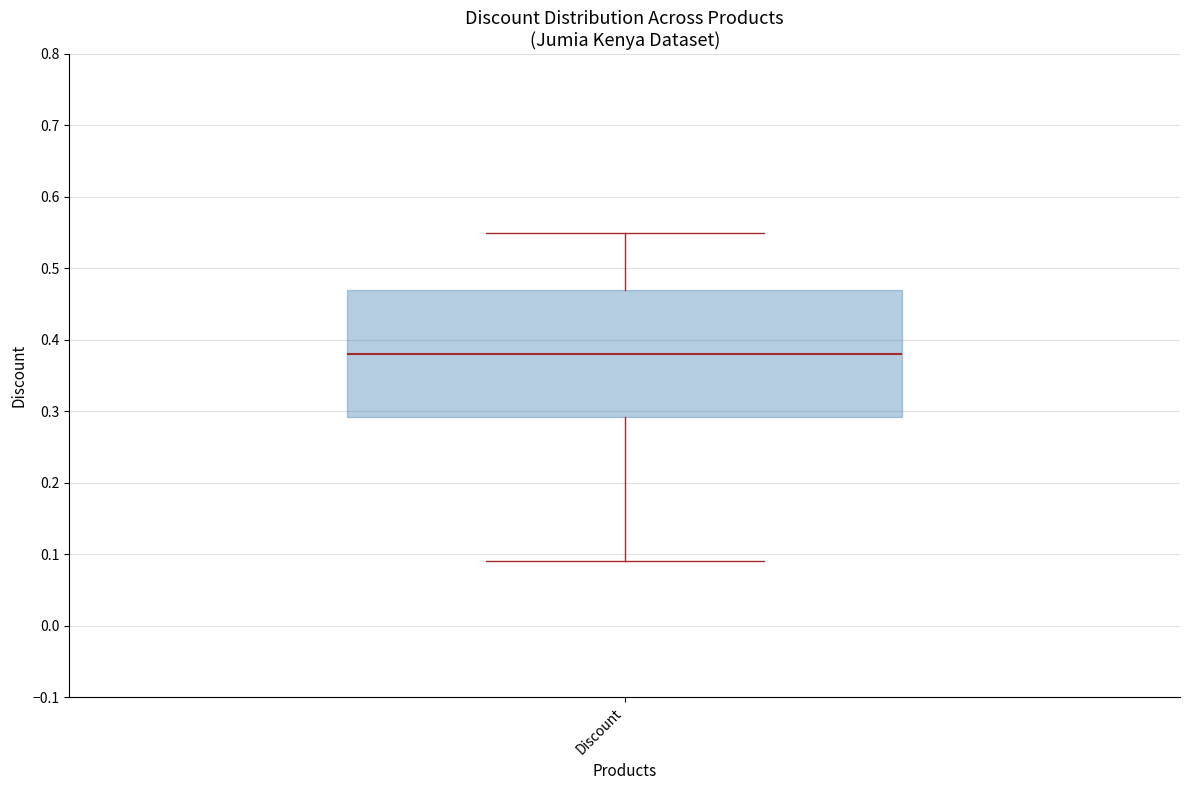

Transcribe this box plot: give where the median line is, the range the box spans, and where the two whiskers end, as read against the y-axis. The values are not printed on the chart, so give them approximately, as read against the axis.

median 0.38, box 0.29 to 0.47, whiskers 0.09 to 0.55